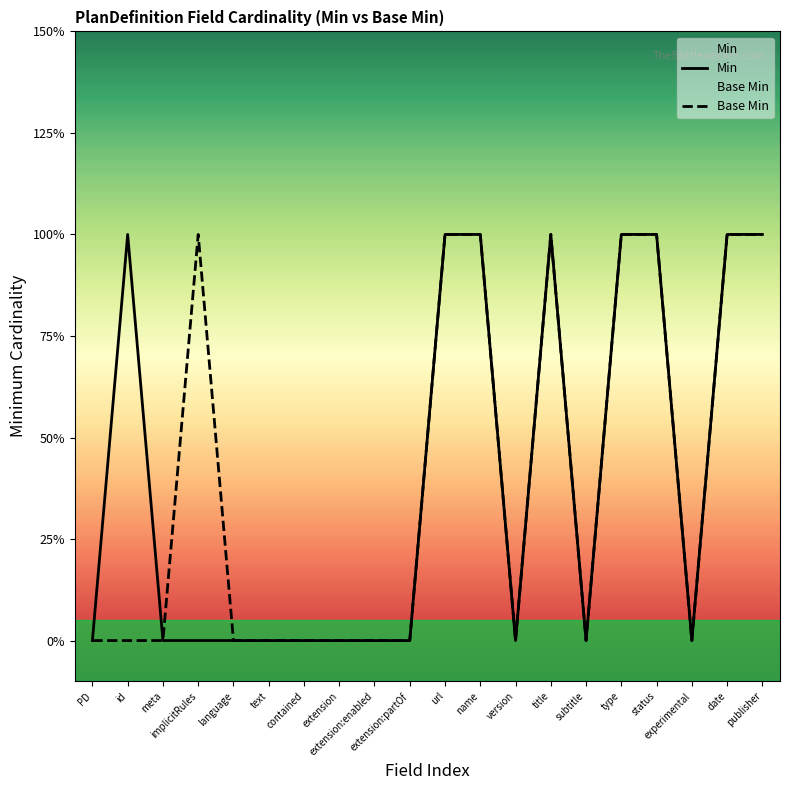

What is the greatest value displayed?

1